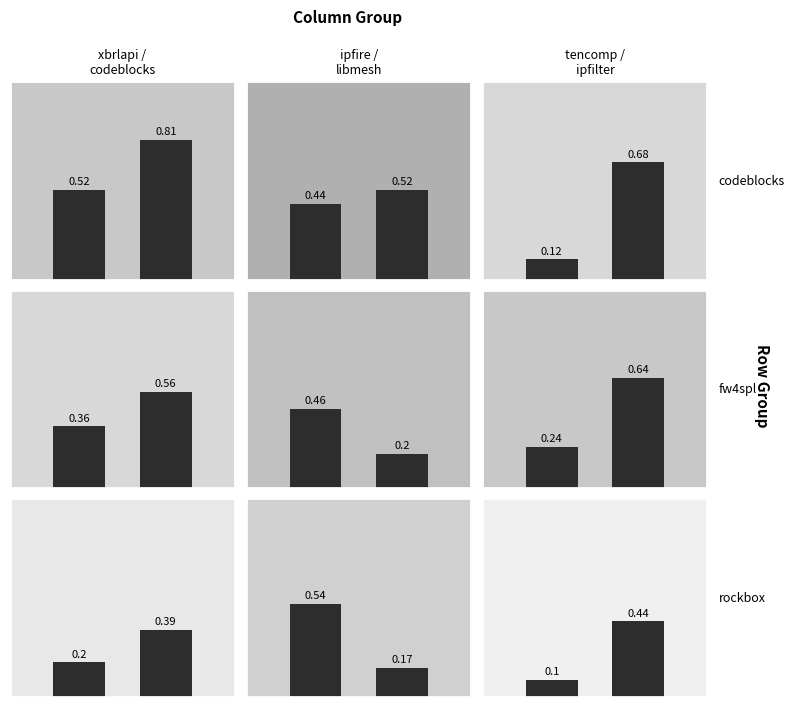

True or false: ipfire-wall.csv has a value of 0.5 at fw4spl.csv.

True